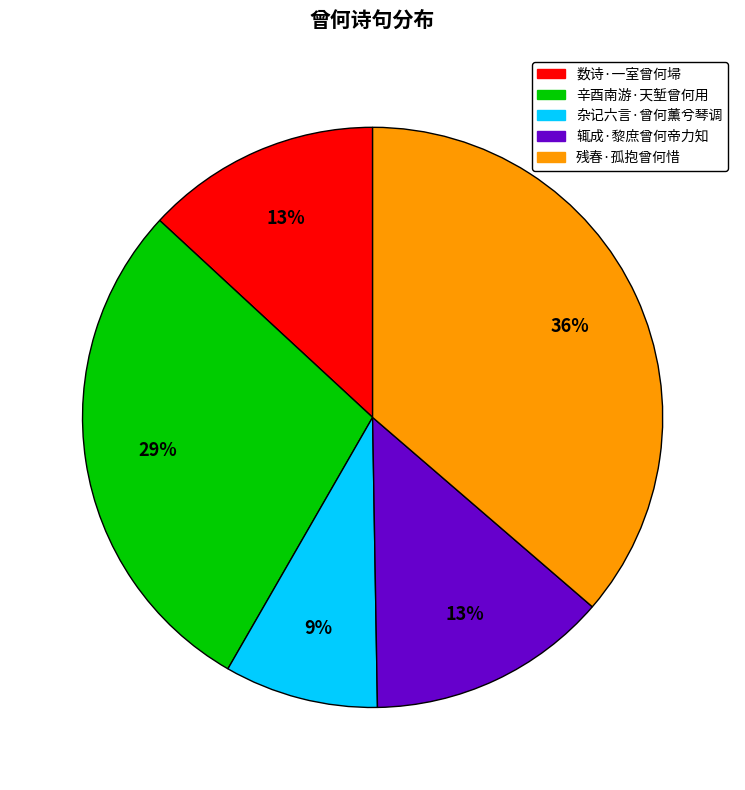

To the nearest percent, what is the combined percentage of 残春·孤抱曾何惜 and 辛酉南游·天堑曾何用?

65%